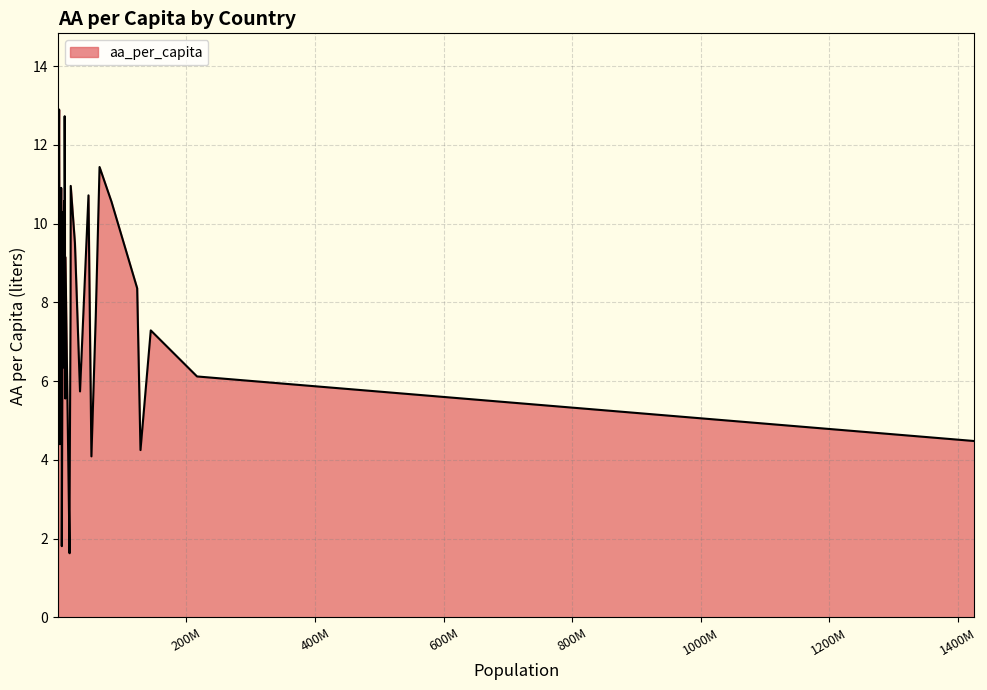

What is the maximum value shown in the chart?

12.9